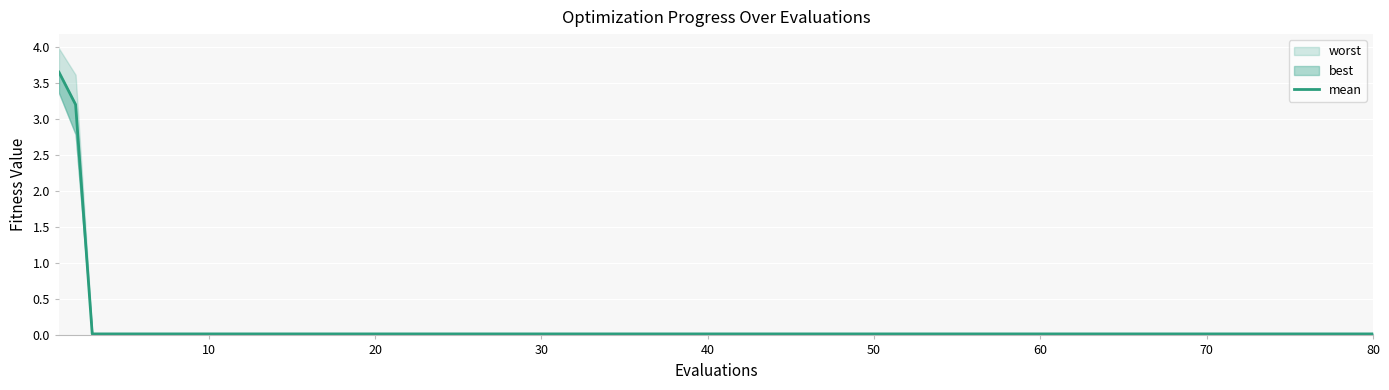

What is the maximum value shown in the chart?

3.7